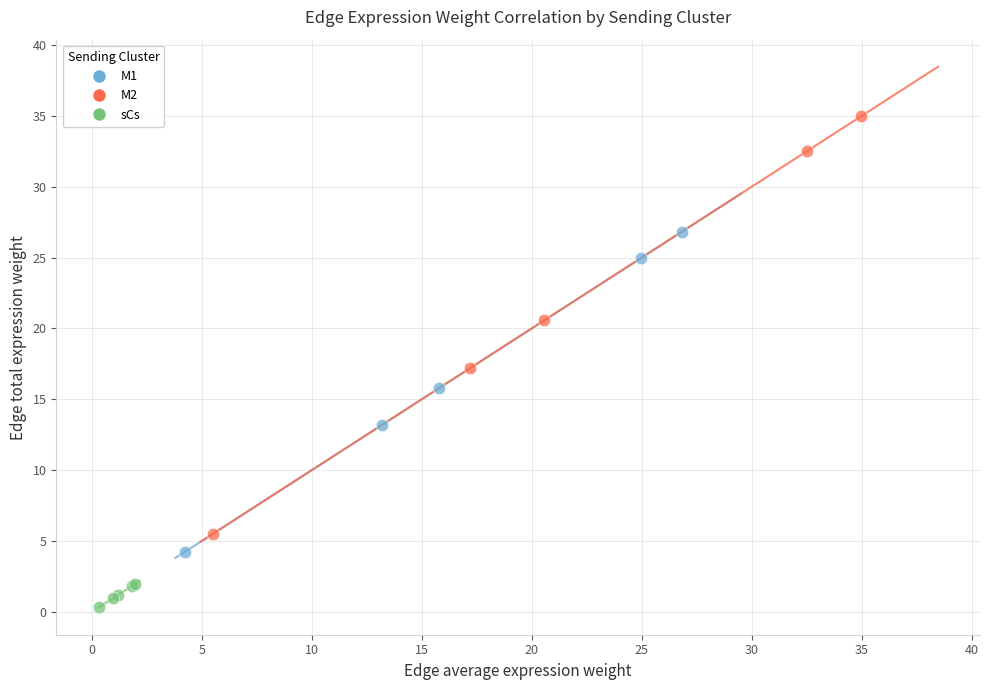

Which series contains the lowest Y value?

sCs